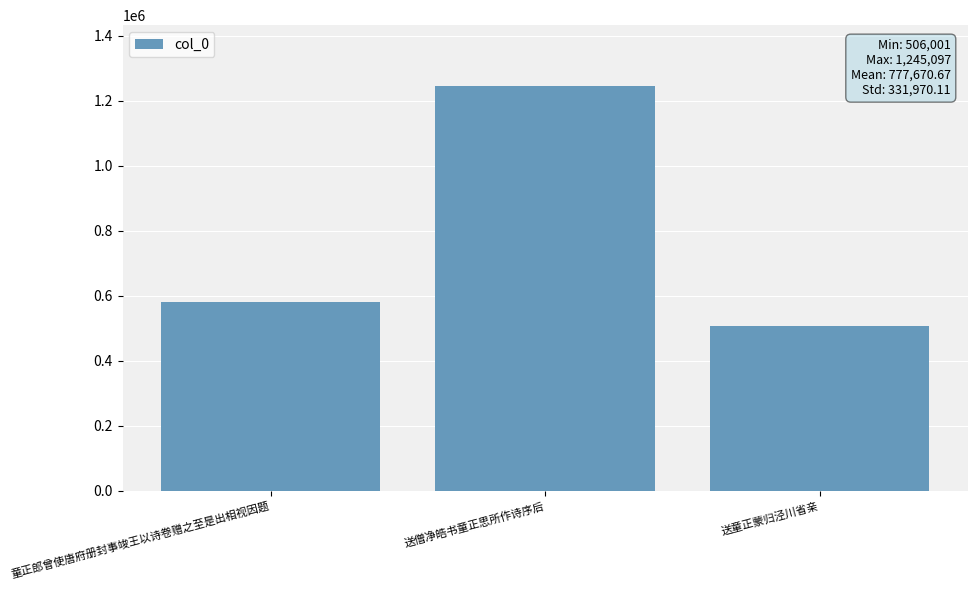

What is the ratio of the value at 送僧净皓书童正思所作诗序后 to the value at 童正郎曾使唐府册封事竣王以诗卷赠之至是出相视因题?

2.1